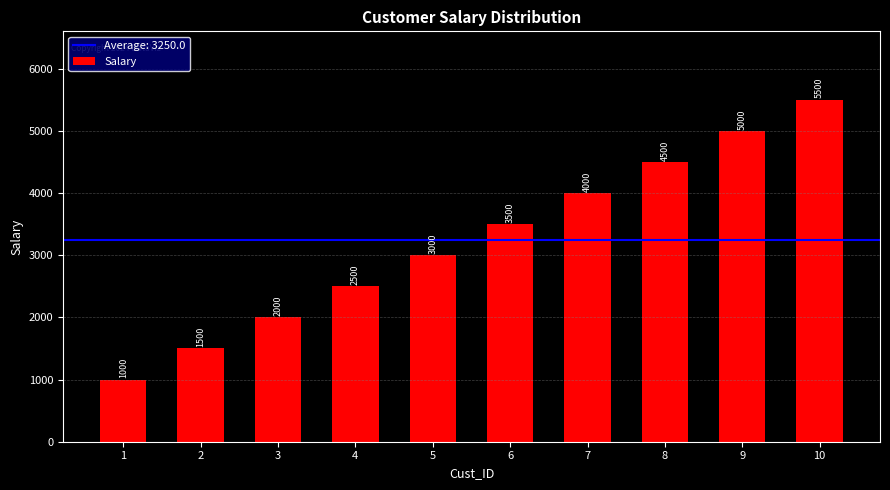

Reading left to right, what are all the values shown in this chart?

1000	1500	2000	2500	3000	3500	4000	4500	5000	5500